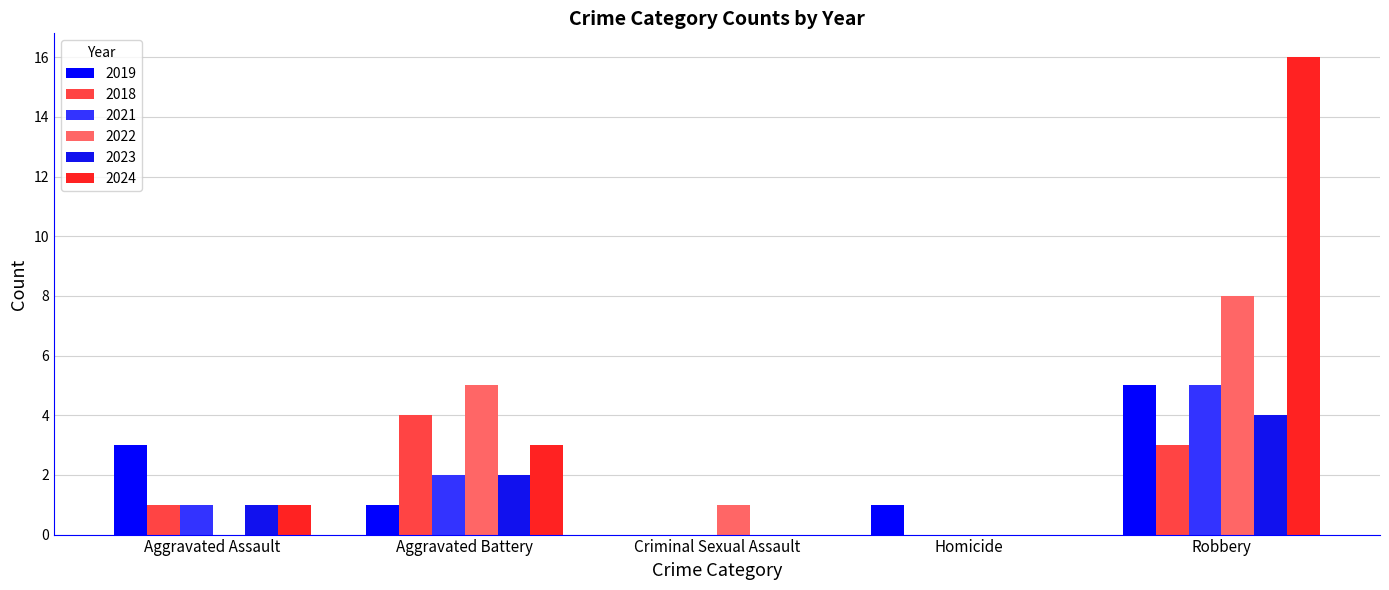

How many data points does each series have?

5